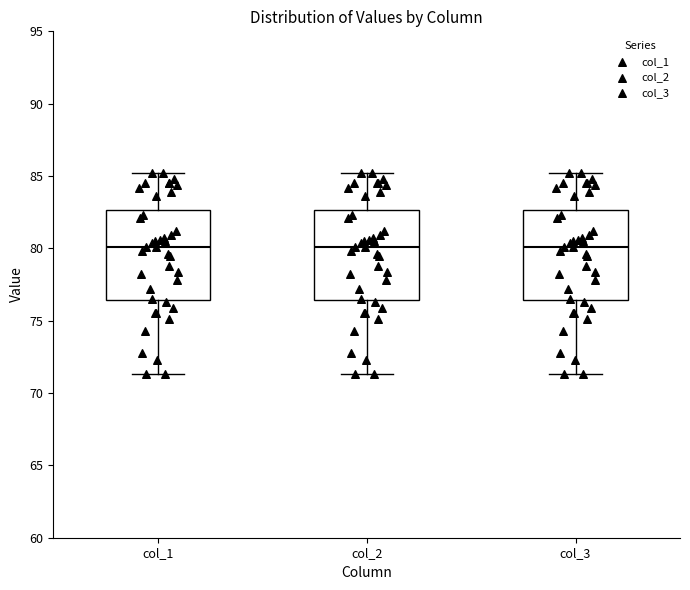

Reading left to right, read every box against the y-axis: the position of its median line, the range the box covers, and the ends of its whiskers. The values are not printed on the chart, so give them approximately, as read against the axis.

col_1: median 80.0, box 76.5 to 82.5, whiskers 71.5 to 85.0
col_2: median 80.0, box 76.5 to 82.5, whiskers 71.5 to 85.0
col_3: median 80.0, box 76.5 to 82.5, whiskers 71.5 to 85.0